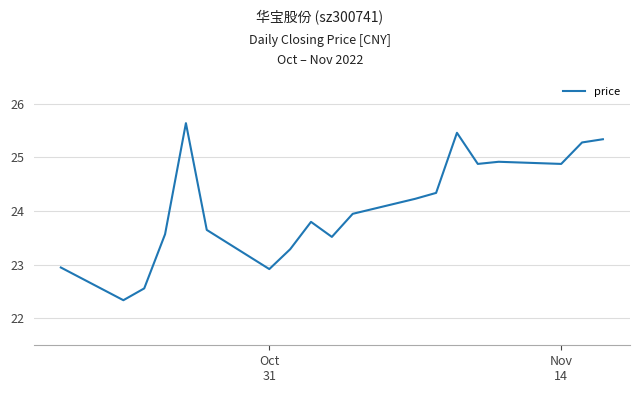

What is the greatest value displayed?

25.6